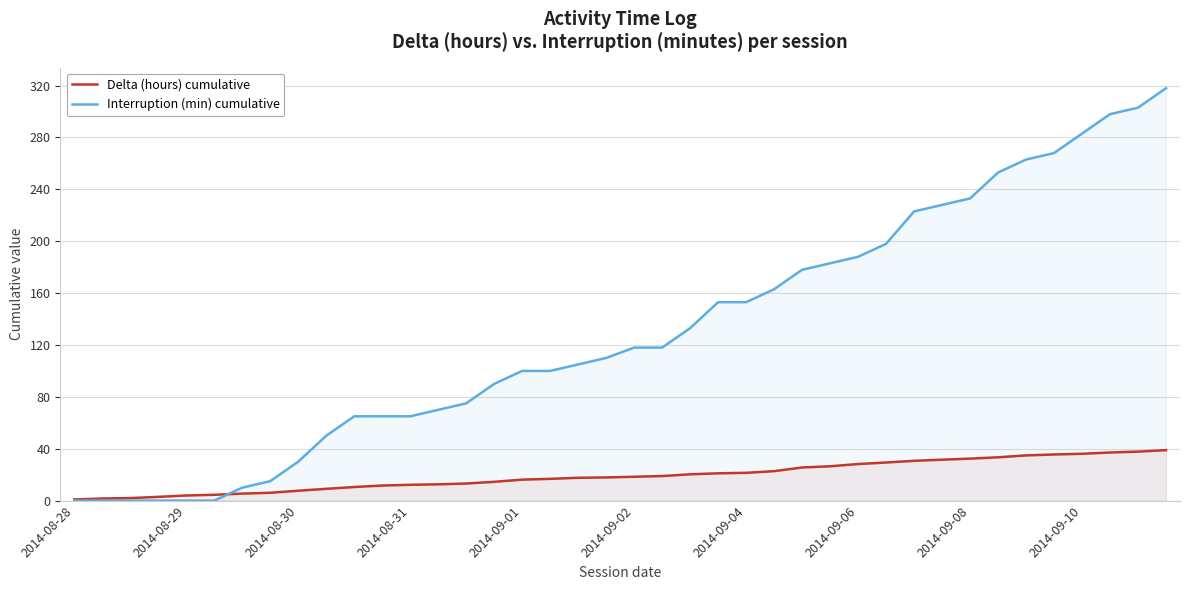

True or false: Delta (hours) cumulative has a value of 11.0 at 21.

False